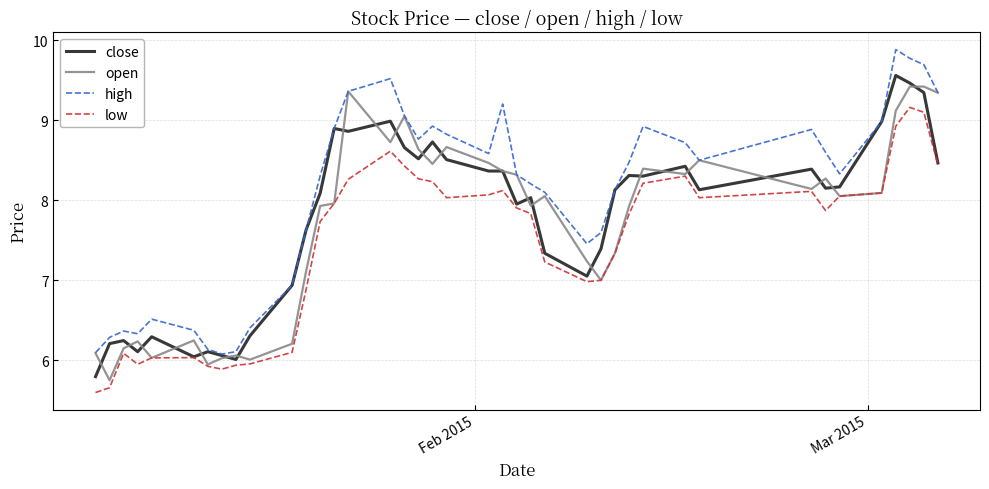

What is the minimum value shown in the chart?

5.6